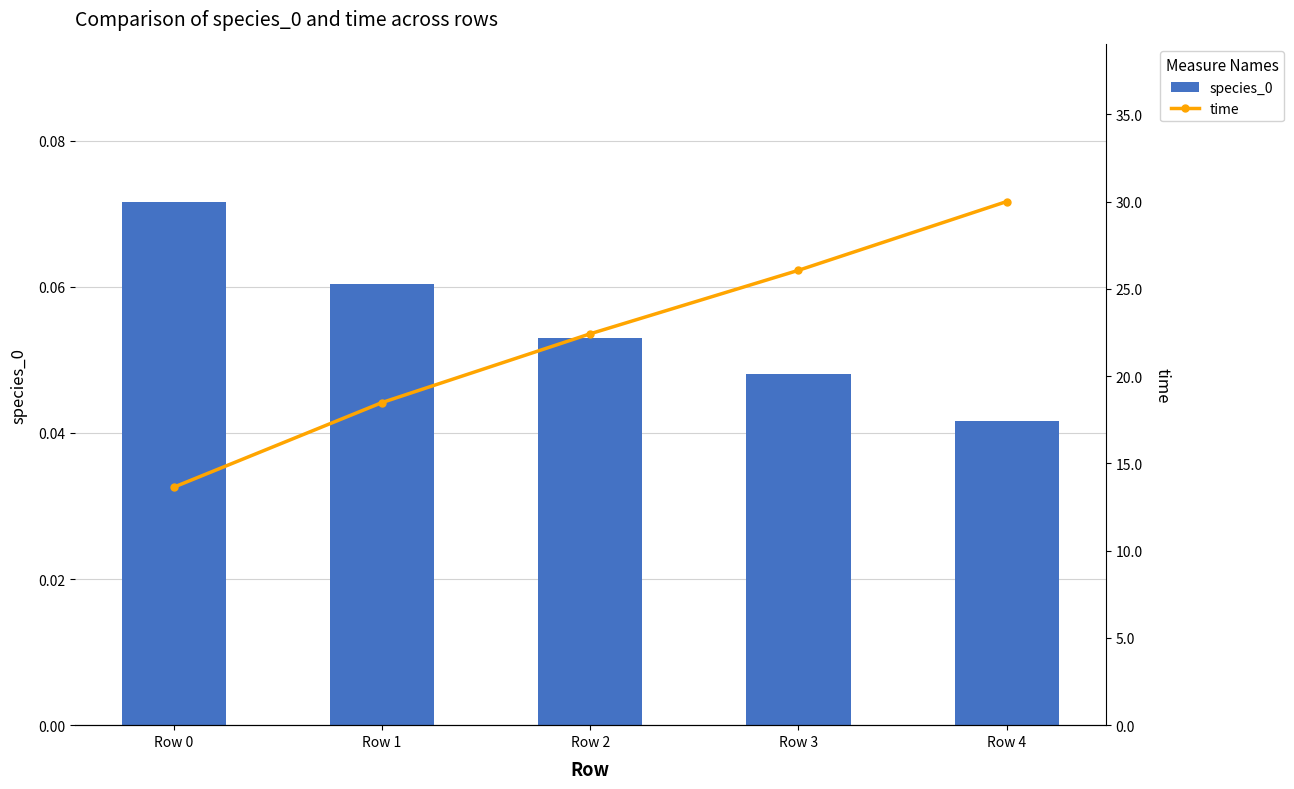

Rank the series by their maximum value, from highest to lowest.

time, species_0